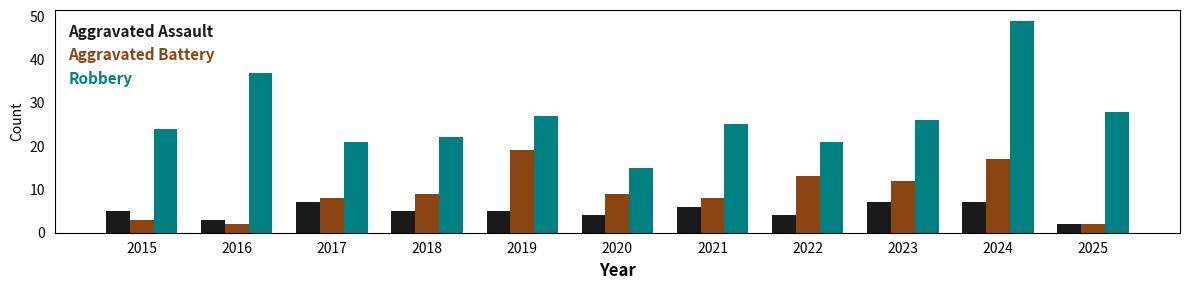

Which category has the highest value across all series?

2024